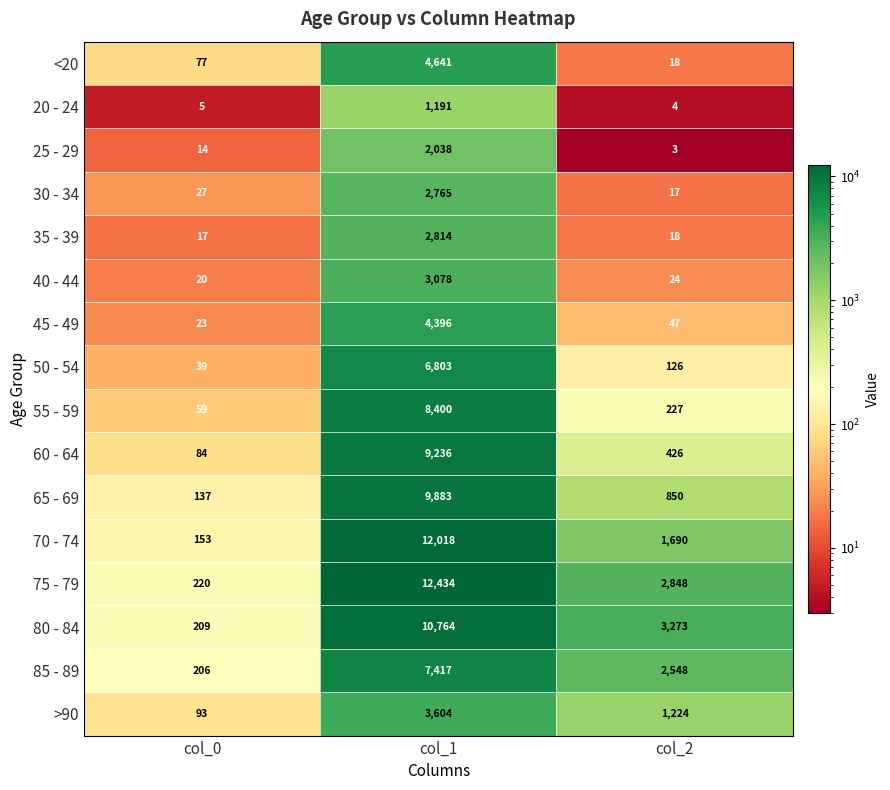

At which category is the sum across all series the highest?

col_1